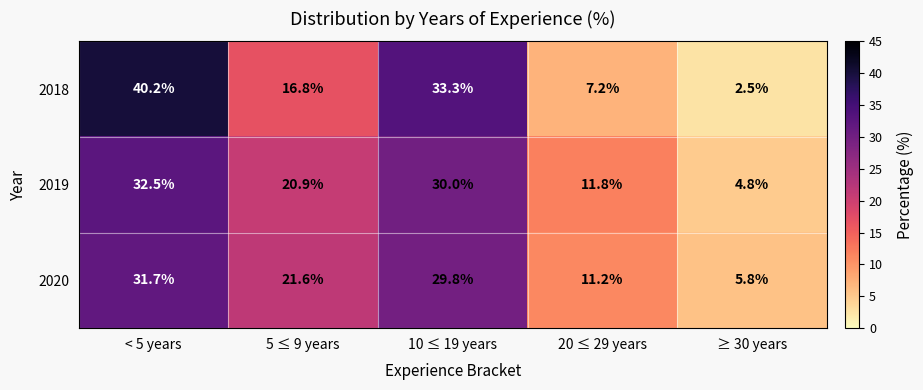

What is the highest value of the 2018 series?

40.2